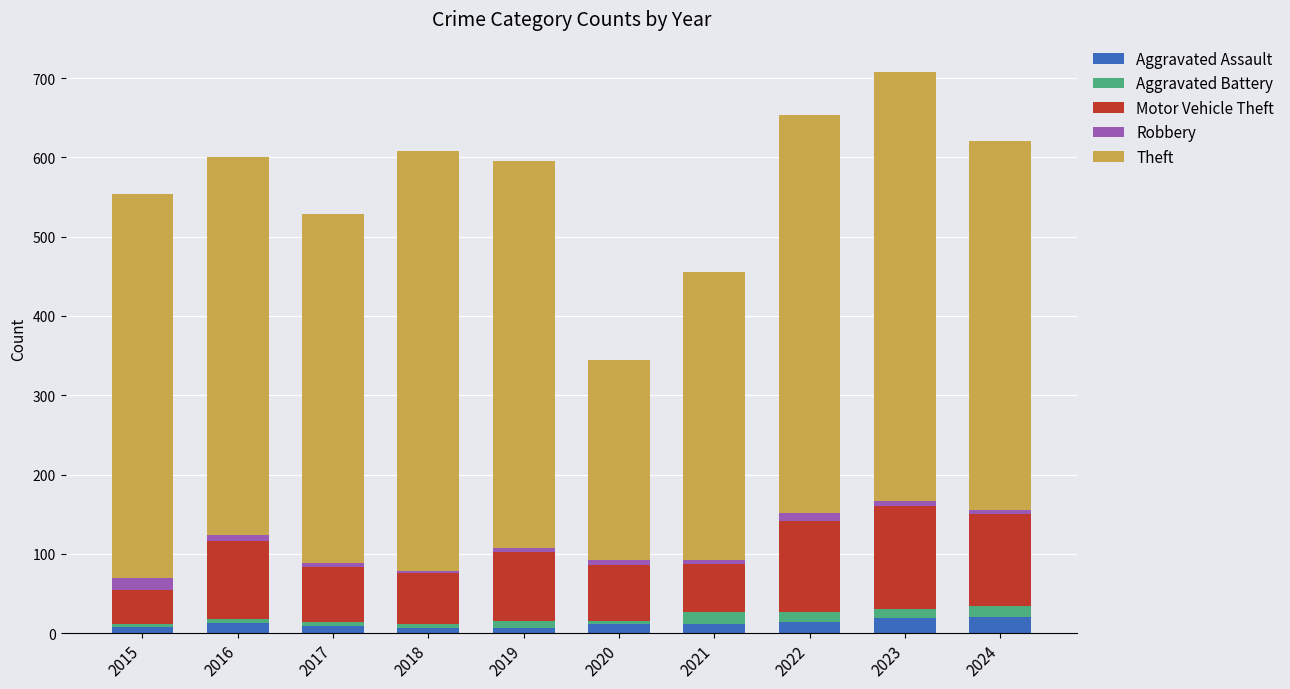

What is the average value of the Aggravated Assault series?

12